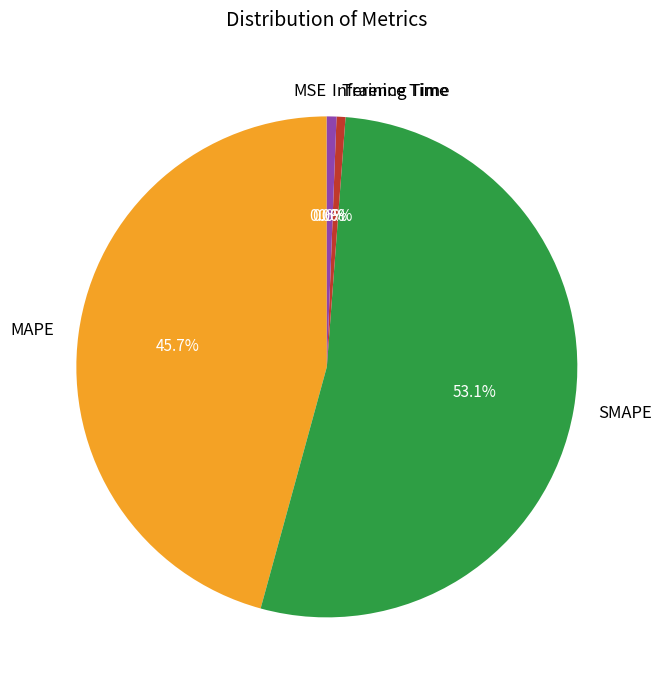

Does any single category account for the majority?

Yes